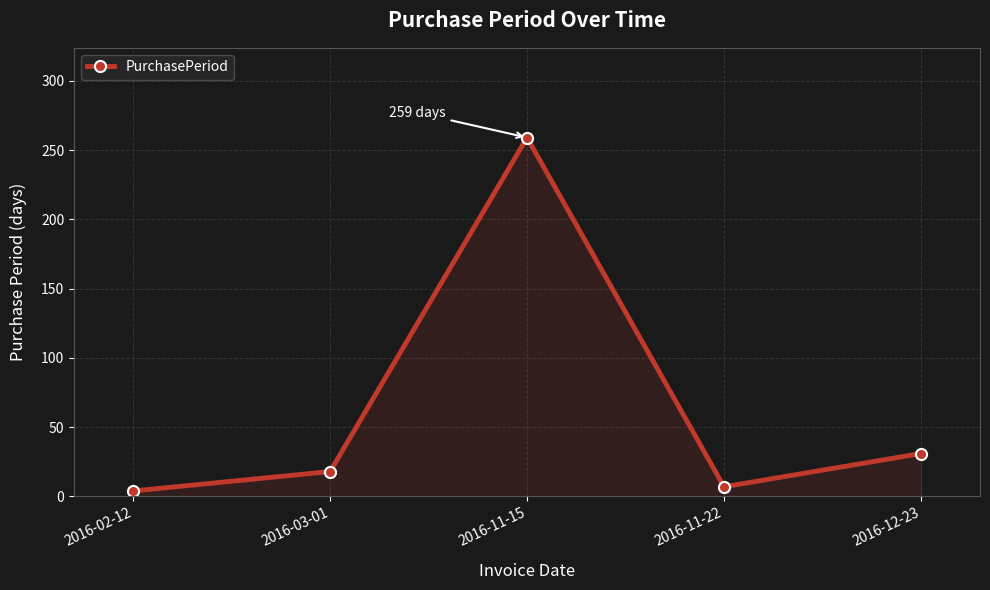

How many points are lower than both their immediate neighbors (excluding endpoints)?

1